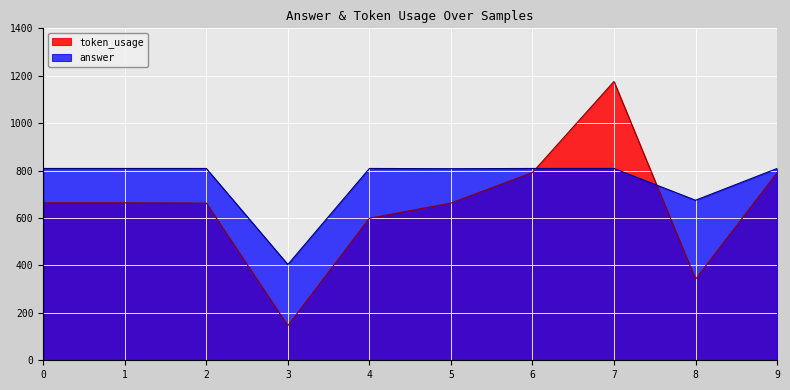

Which label corresponds to the smallest value in the chart?

3